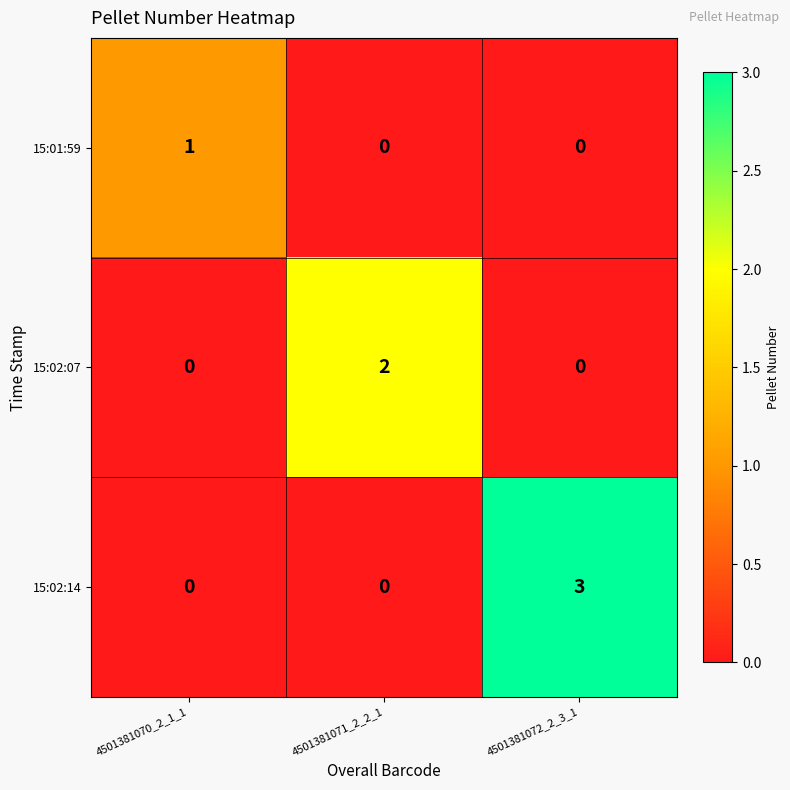

What is the greatest value displayed?

3